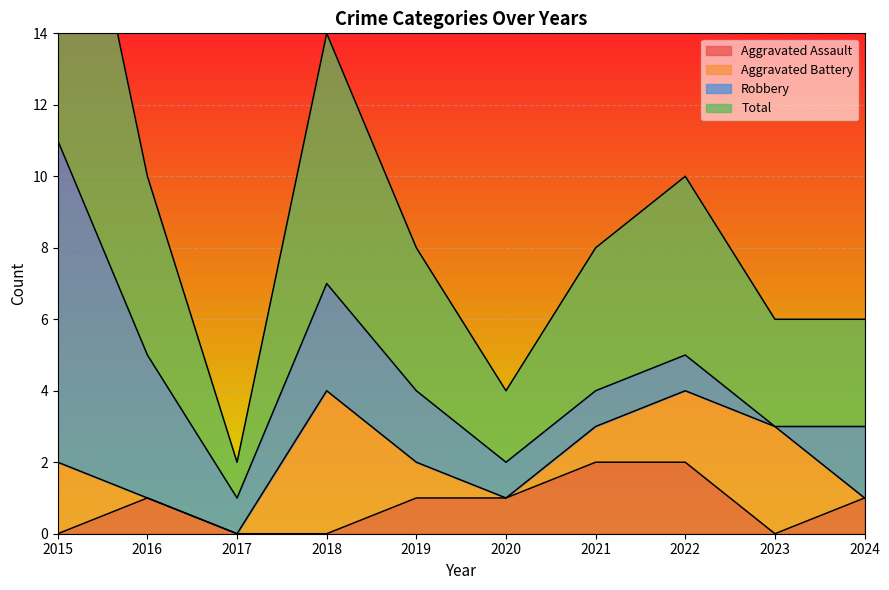

The Aggravated Assault series shows 0 at 2023. True or false?

True